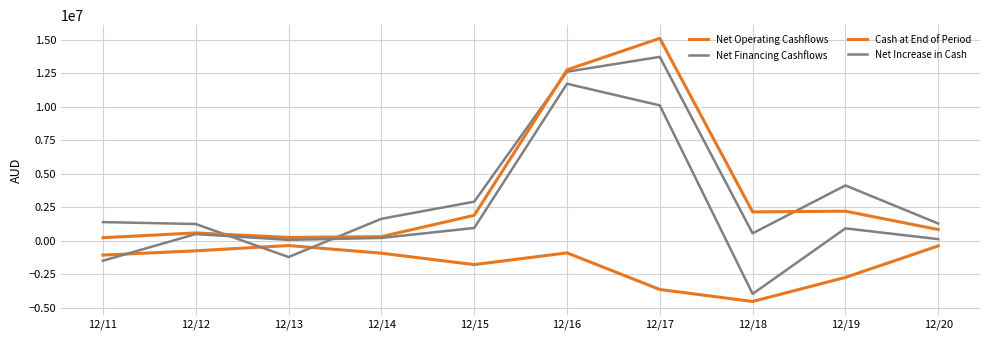

In Net Financing Cashflows, how many points are higher than both neighbors (excluding endpoints)?

2